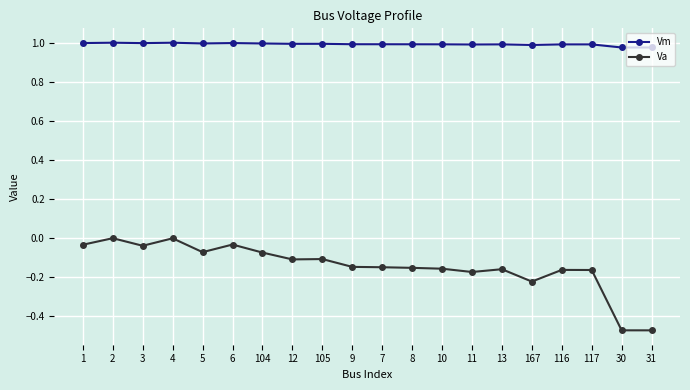

What is the label of the 5th point from the right?

167